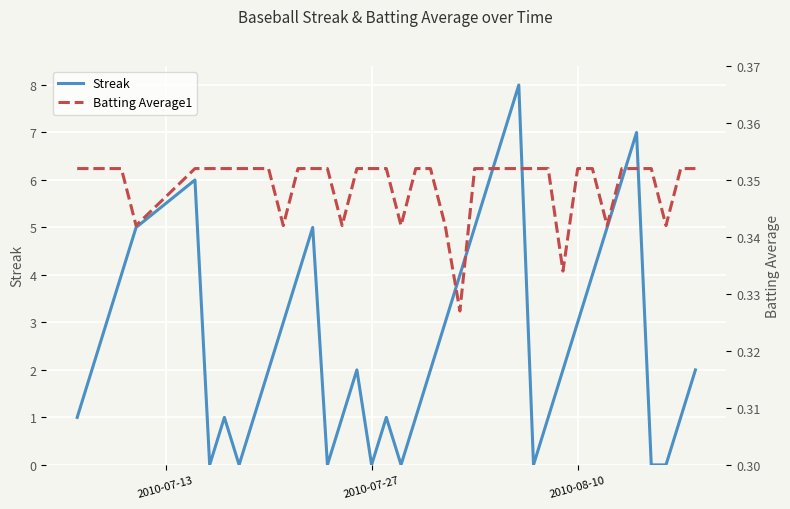

In Streak, how many points are higher than both neighbors (excluding endpoints)?

7